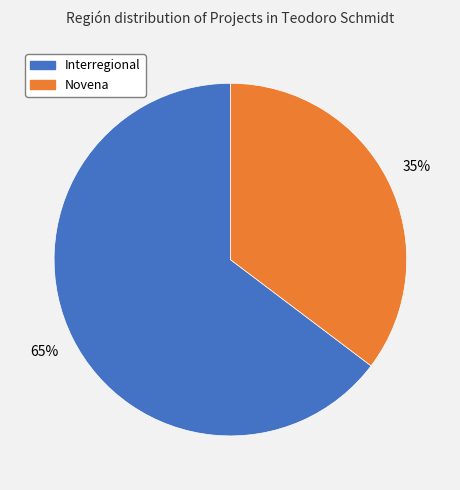

What is the majority slice?

Interregional